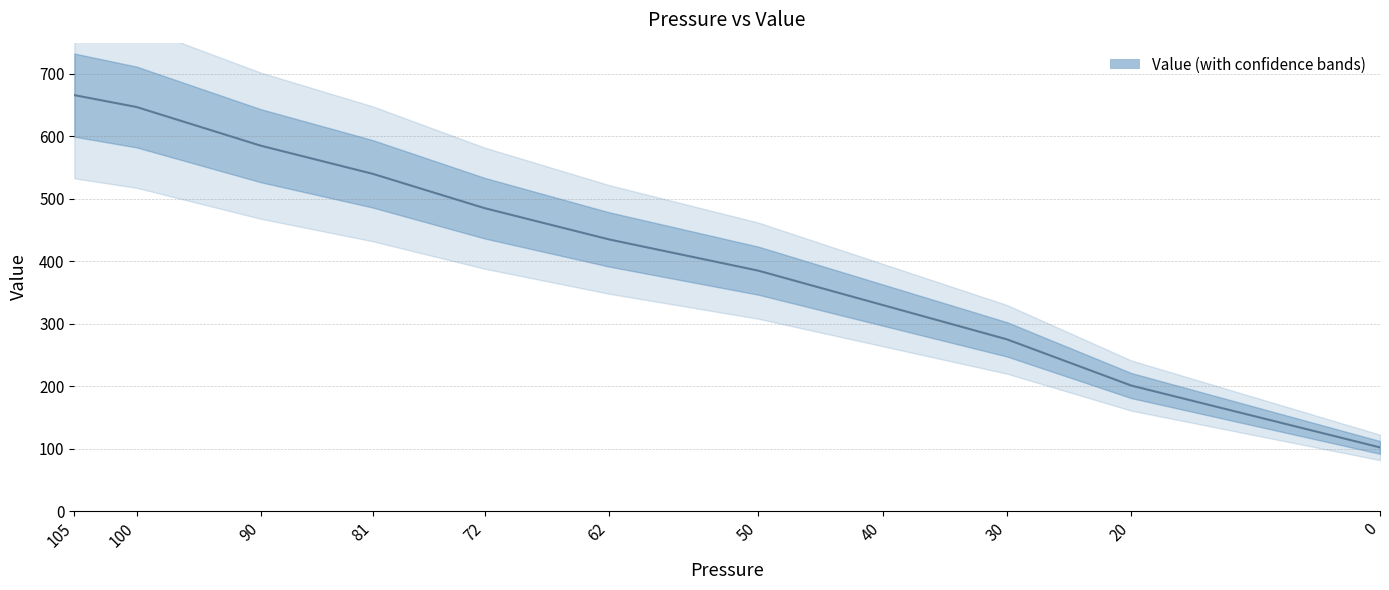

What is the value of the 6th point from the left?

435